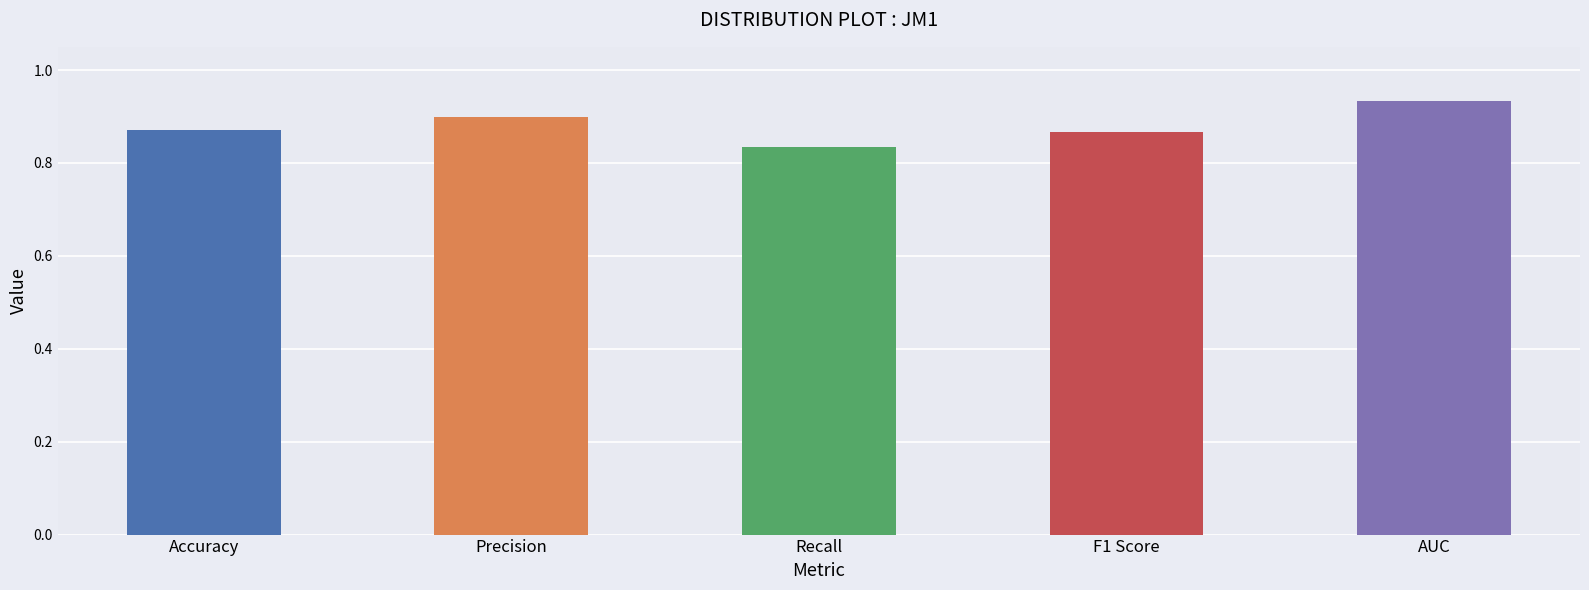

Which label corresponds to the smallest value in the chart?

Recall